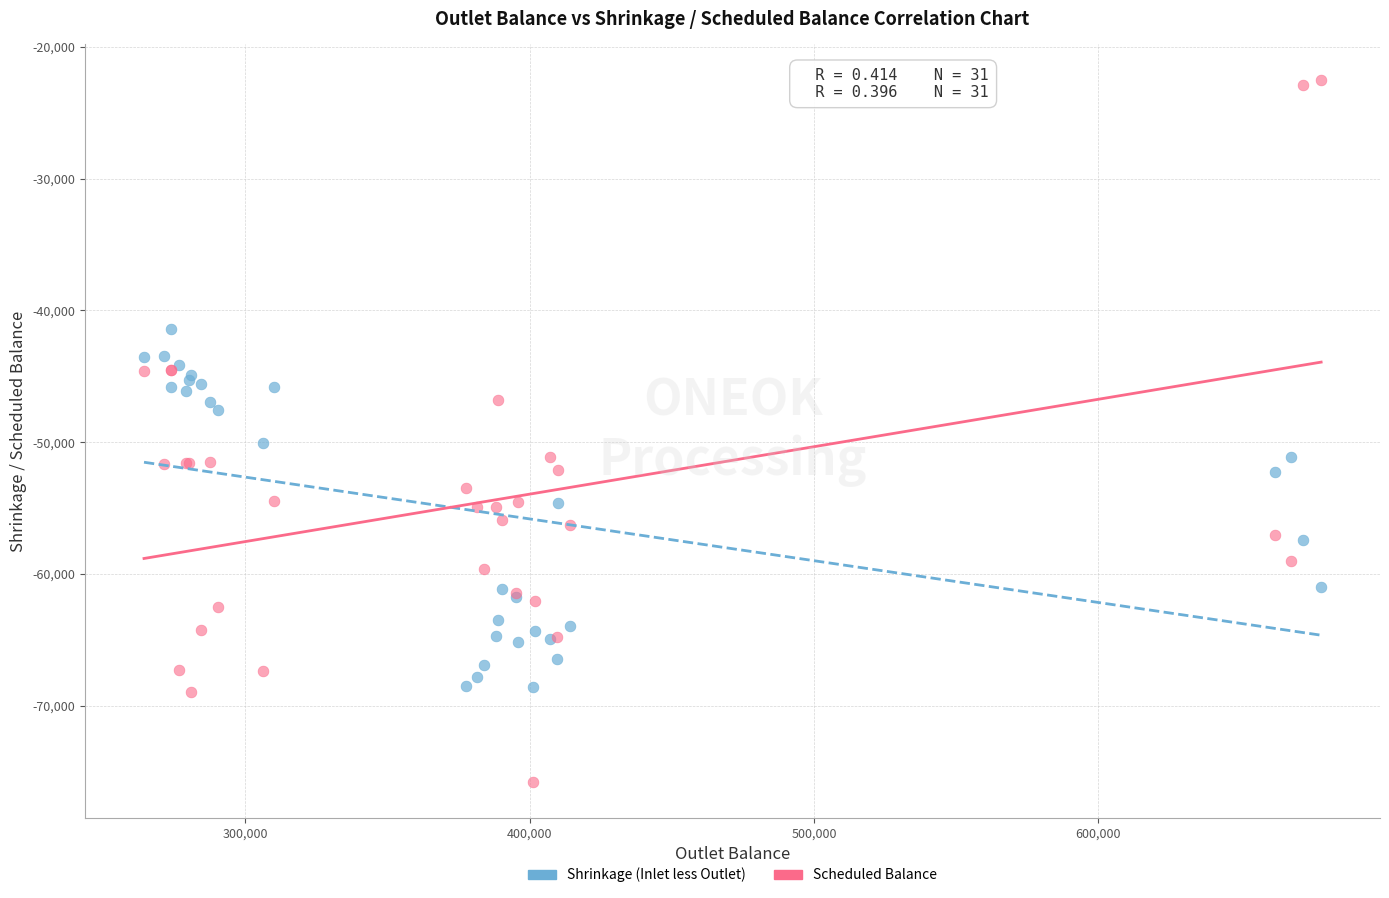

Across all series, what Y value is closest to -49147?

-50087